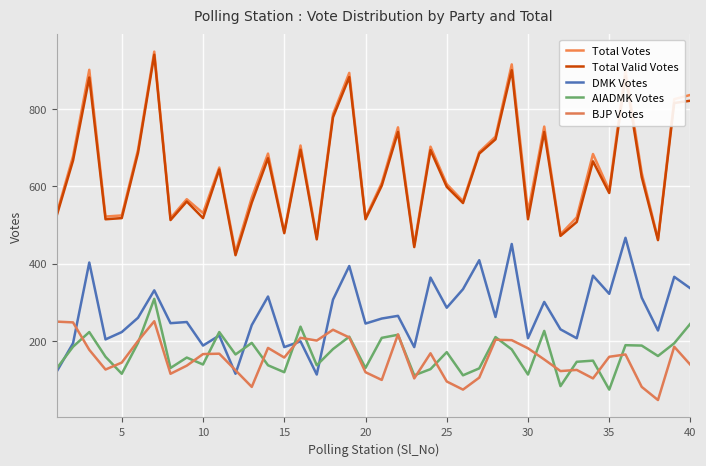

Does the chart have visible grid lines?

Yes